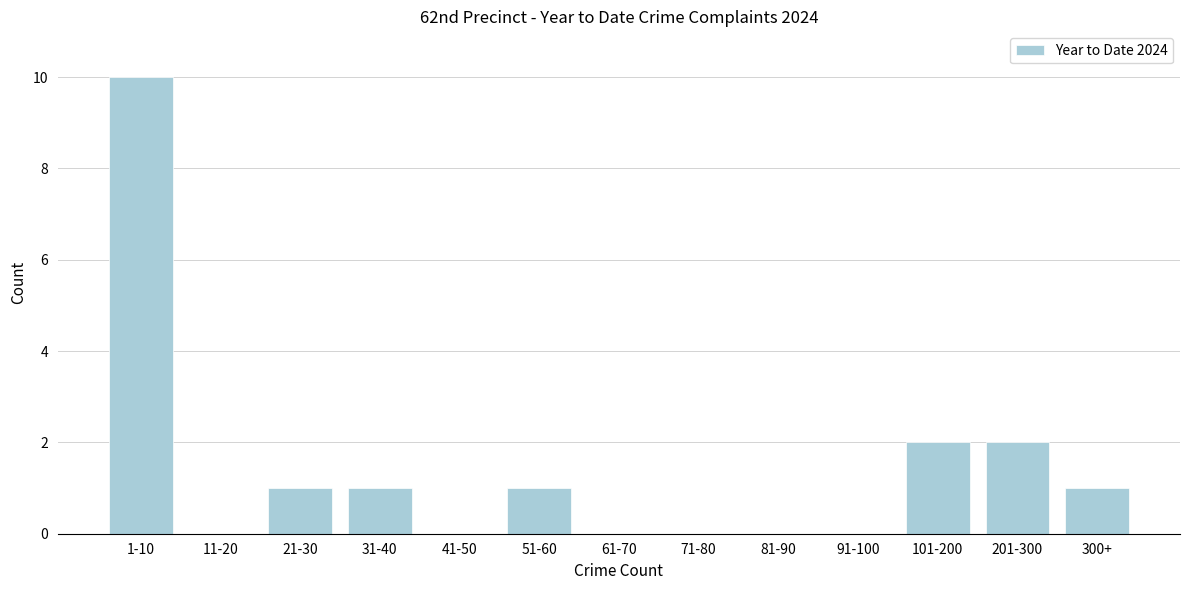

Reading right to left, extract all data points from this chart.

300+=1	201-300=2	101-200=2	91-100=0	81-90=0	71-80=0	61-70=0	51-60=1	41-50=0	31-40=1	21-30=1	11-20=0	1-10=10